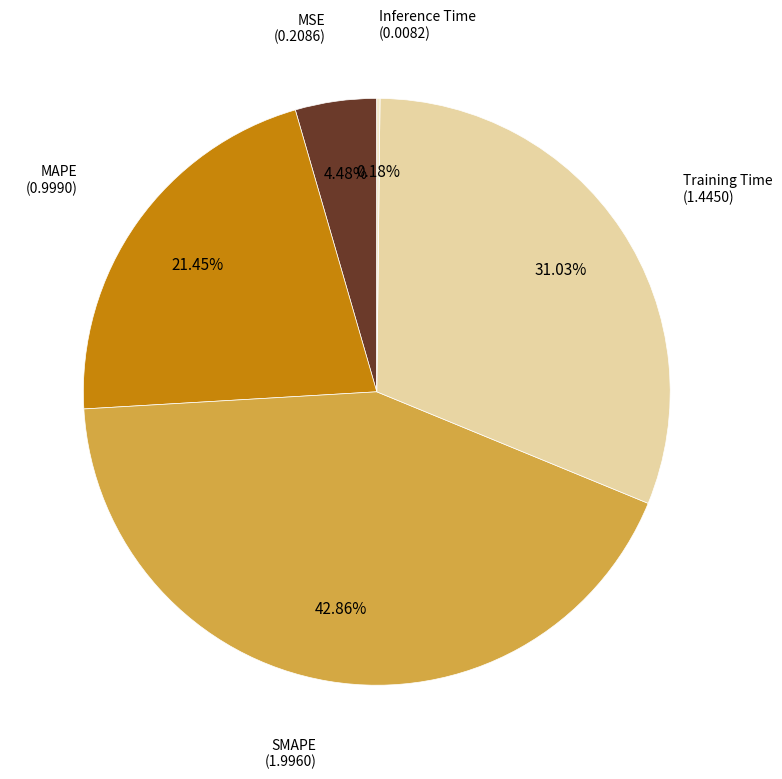

Do MSE and Training Time together represent more than half of the pie?

No